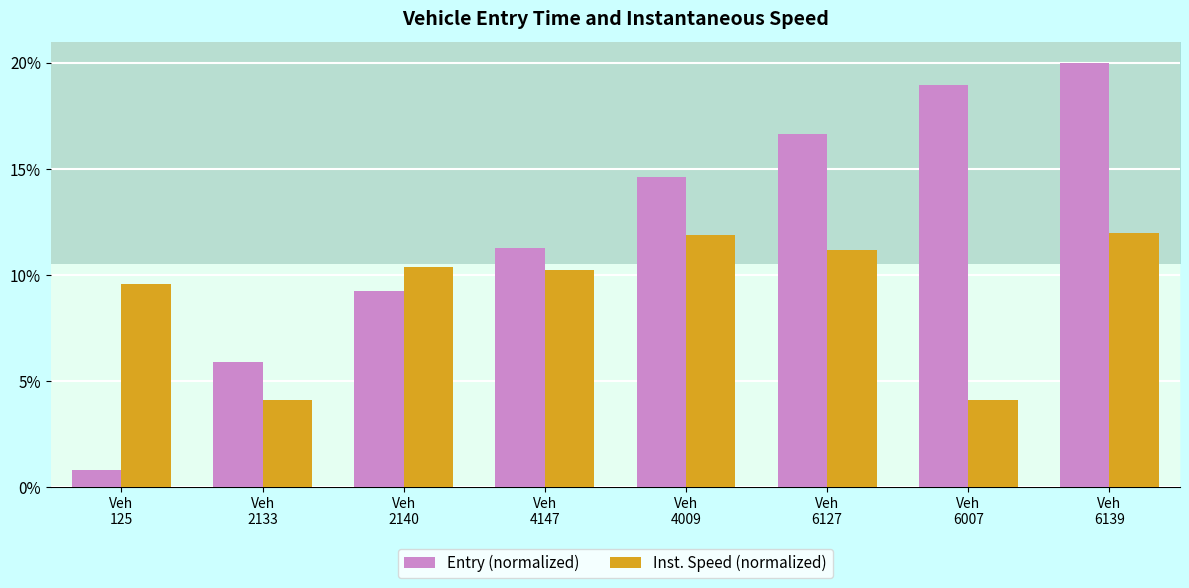

What is the average value of the instspeed series?

9.2